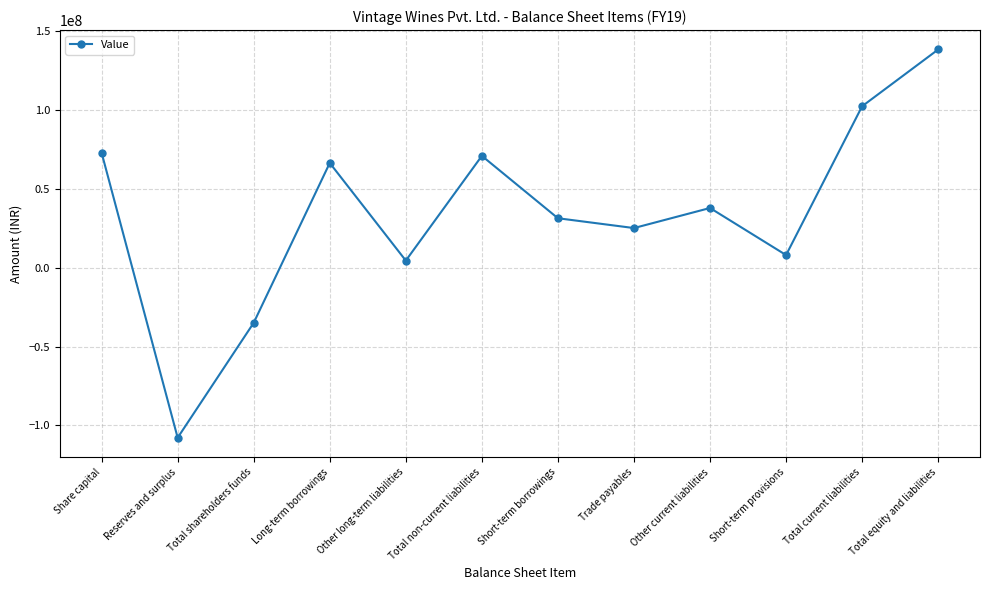

How many points are higher than both their immediate neighbors (excluding endpoints)?

3